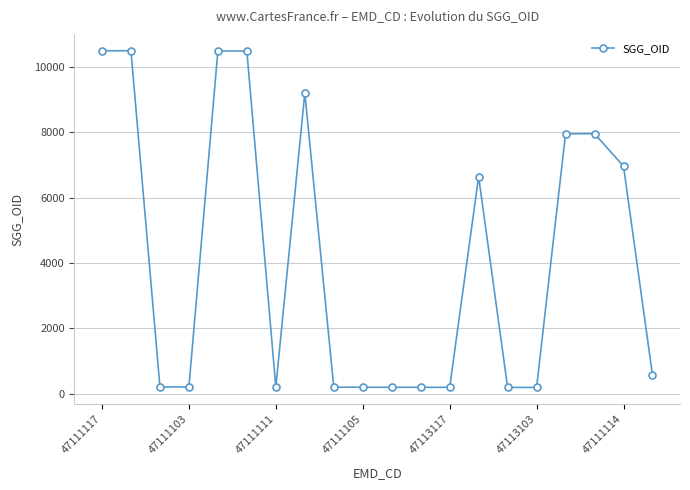

What is the greatest value displayed?

10493